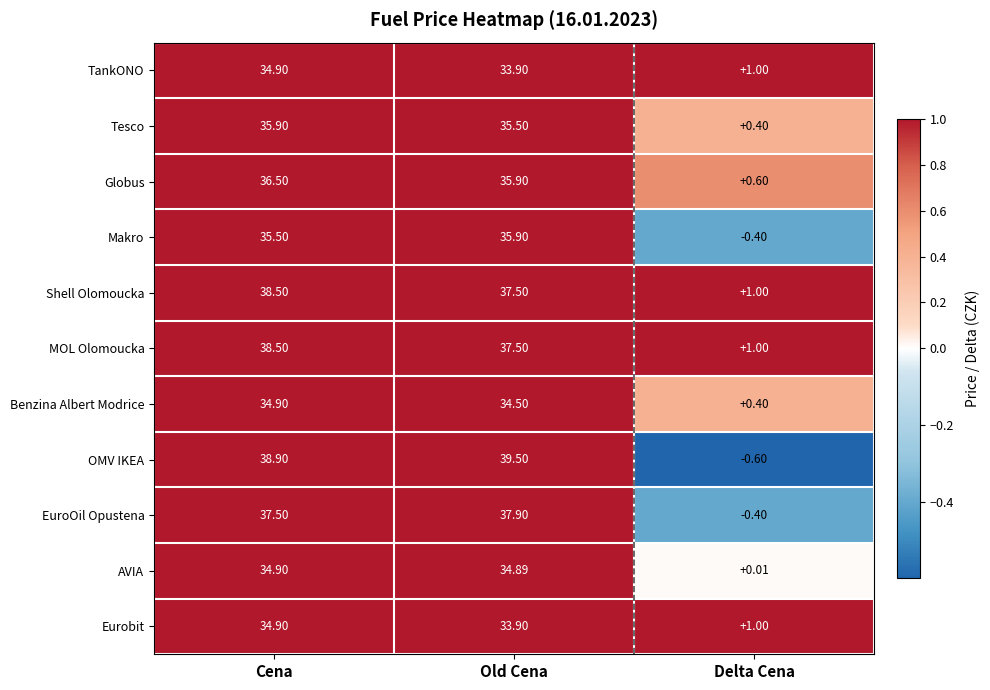

At which category is the sum across all series the highest?

Cena